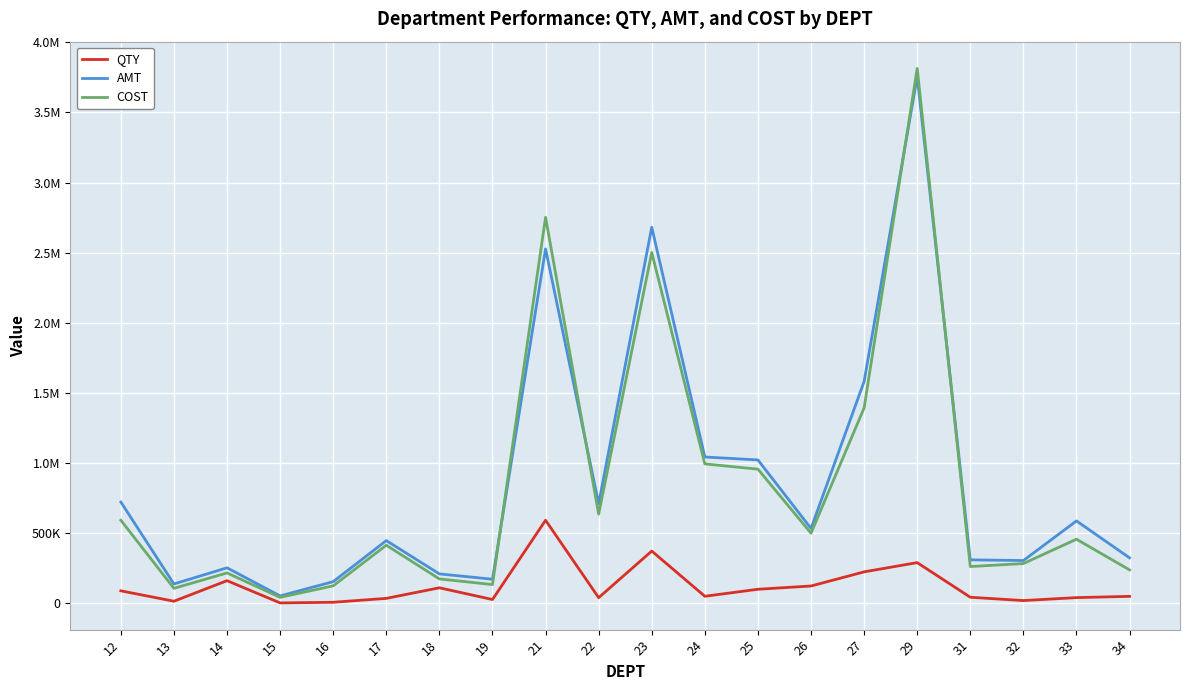

The COST series shows 702180.0 at 21. True or false?

False